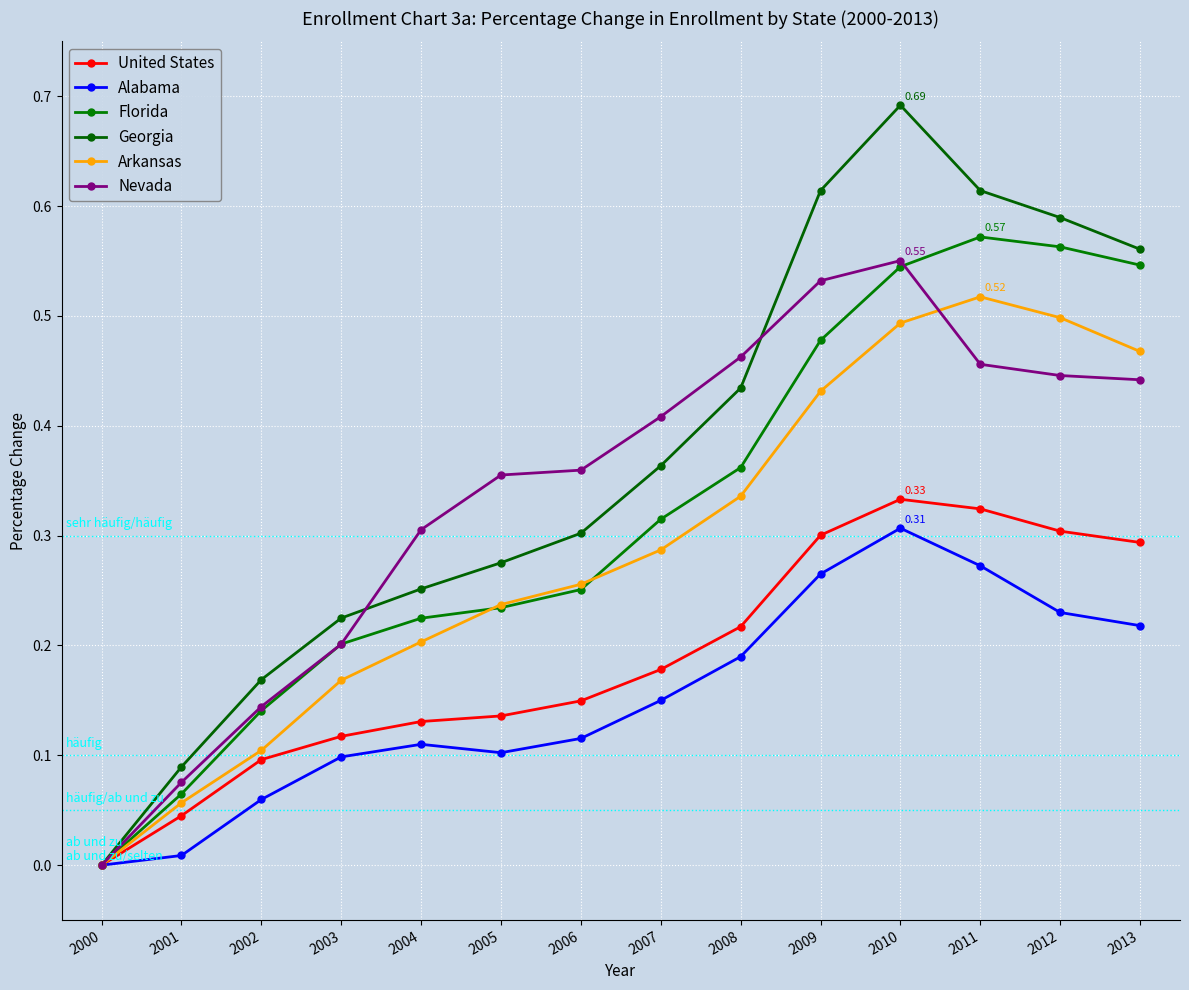

List the series in order of their peak value, lowest first.

Alabama, United States, Arkansas, Nevada, Florida, Georgia